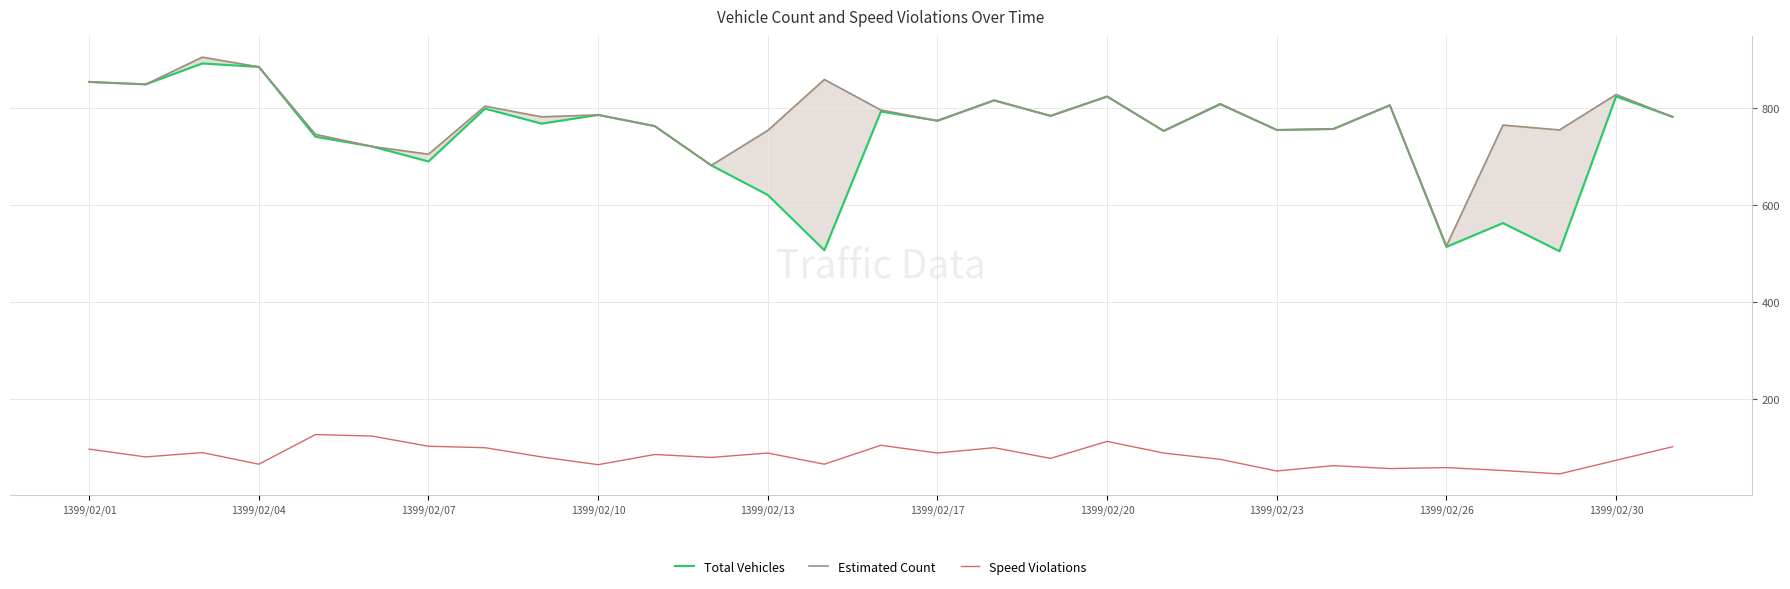

What is the greatest value displayed?

905